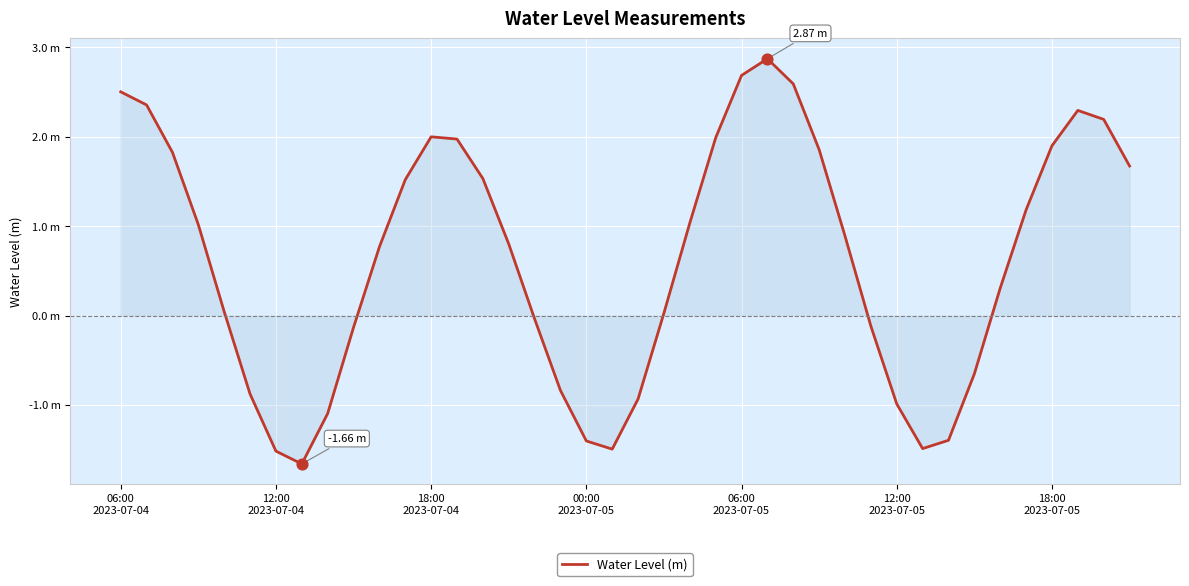

Does the chart have visible grid lines?

Yes